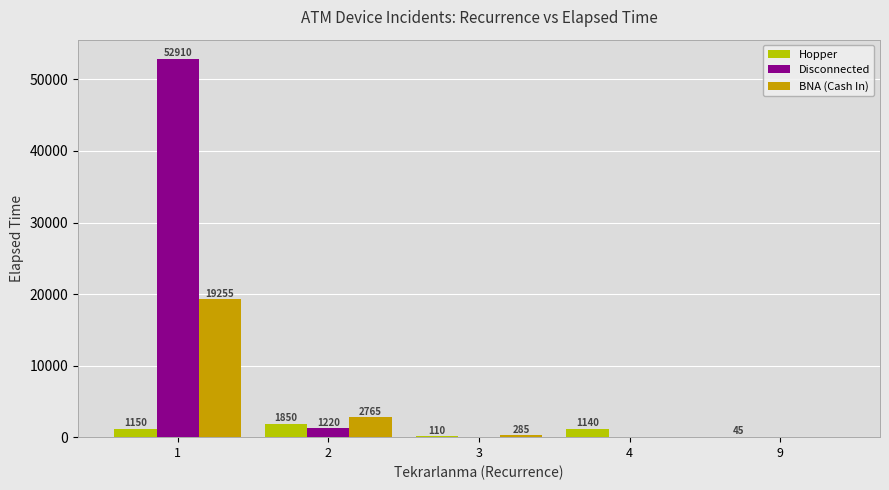

What is the greatest value displayed?

52910